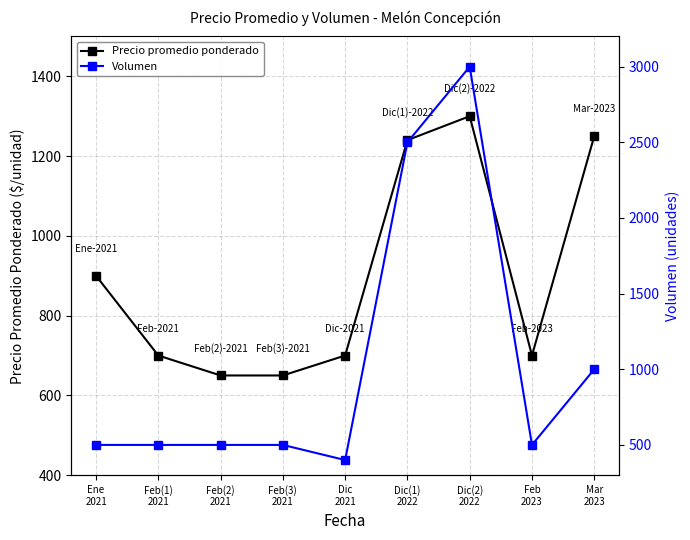

Between Feb(1)
2021 and Mar
2023, which is larger?

Mar
2023